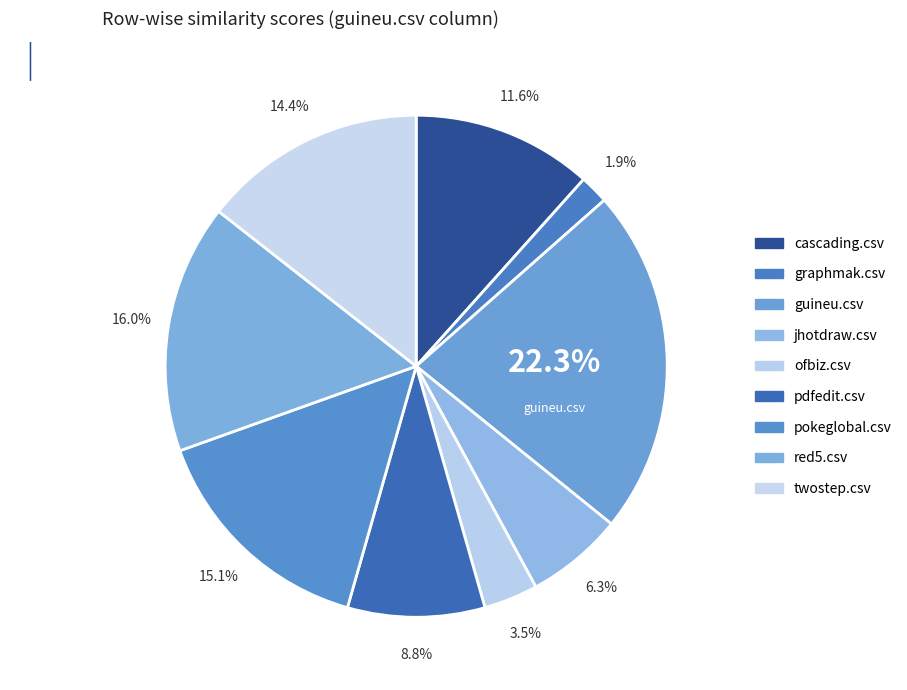

Does any single category account for the majority?

No